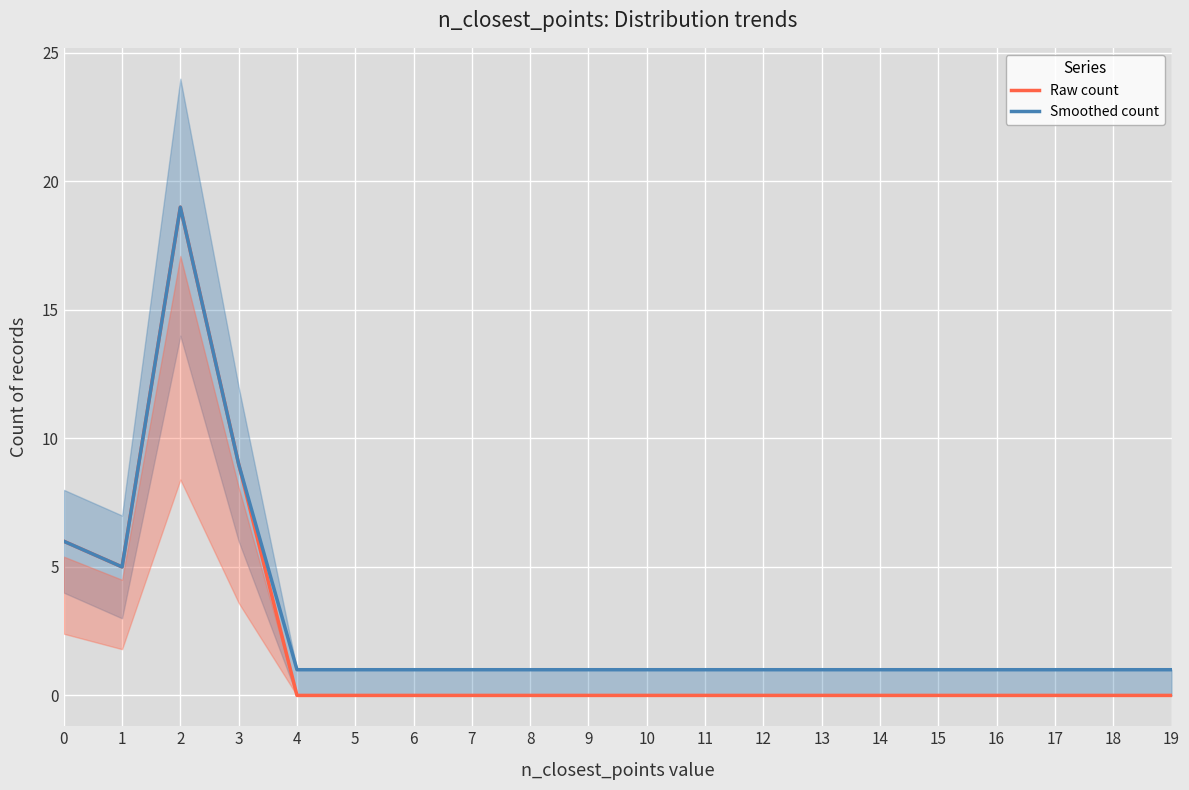

Which series has the largest total across all categories?

Smoothed count